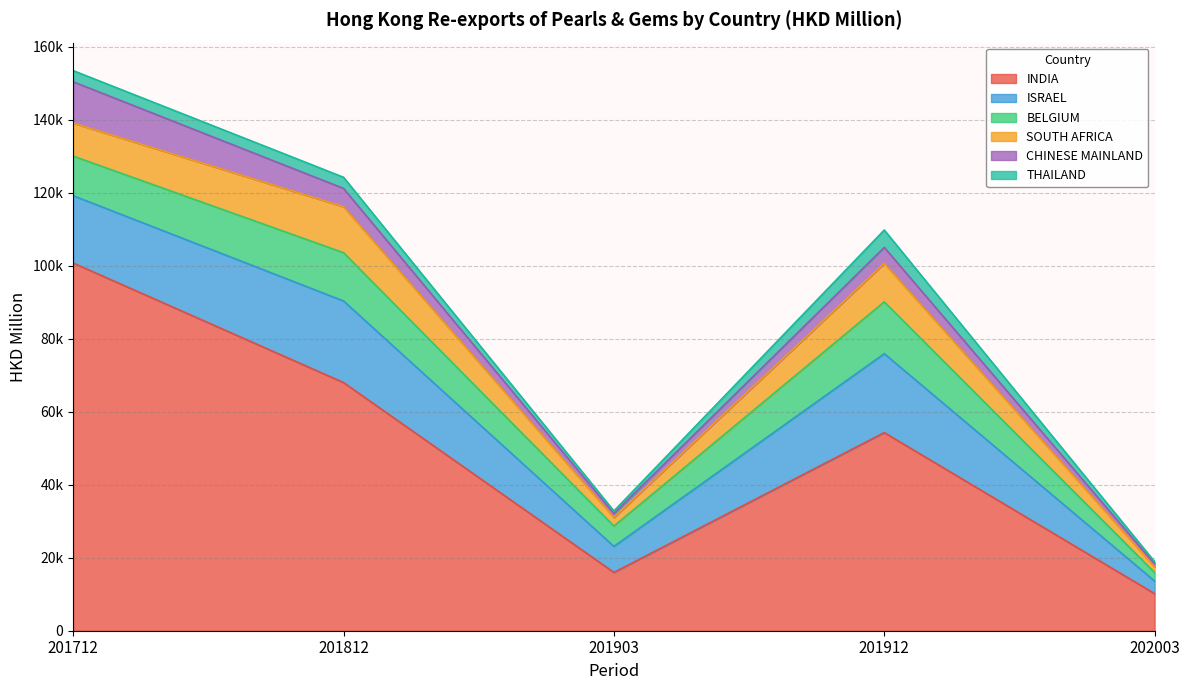

Reading left to right, list all the values displayed in this chart.

INDIA: 100712.5	67969.5	15967.0	54264.0	10155.2
ISRAEL: 18436.7	22342.9	7130.4	21616.8	3446.8
BELGIUM: 10846.4	13220.6	5570.4	14201.7	2330.2
SOUTH AFRICA: 9030.1	12591.2	2337.2	10522.3	1551.6
CHINESE MAINLAND: 11323.4	5013.8	1095.8	4383.9	824.4
THAILAND: 3051.7	3056.2	699.5	4760.4	604.5